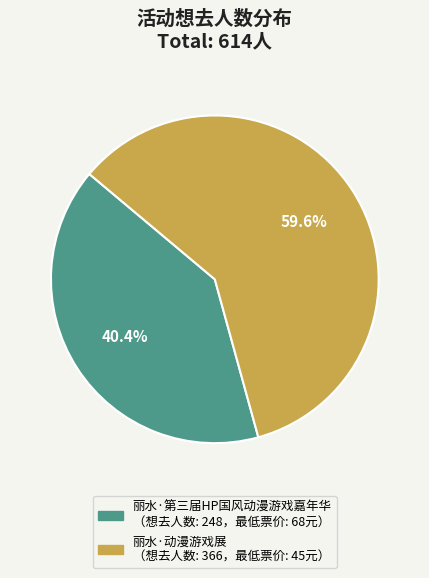

Do 丽水·第三届HP国风动漫游戏嘉年华 and 丽水·动漫游戏展 together represent more than half of the pie?

Yes